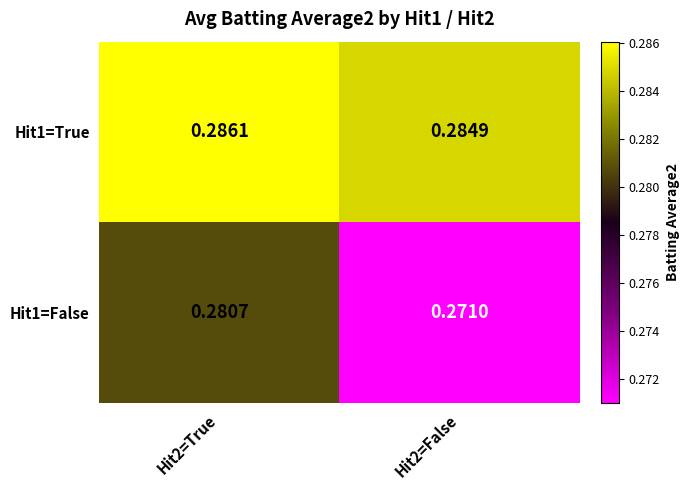

Is the value of Hit1=True at Hit2=False greater than the value of Hit1=False at Hit2=True?

Yes